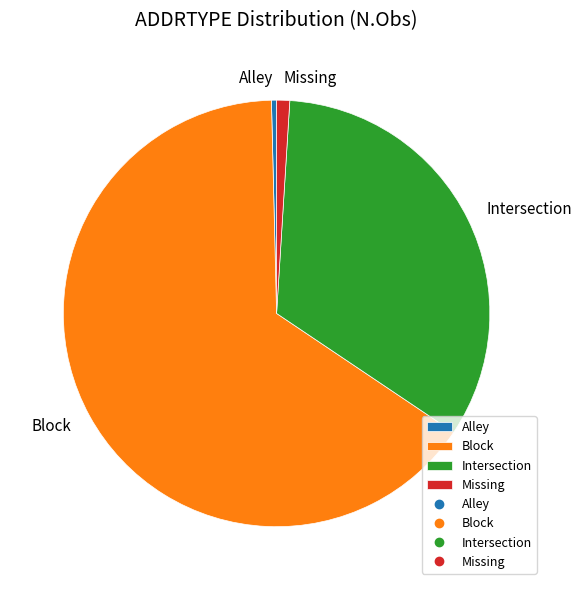

Do Intersection and Block together represent more than half of the pie?

Yes